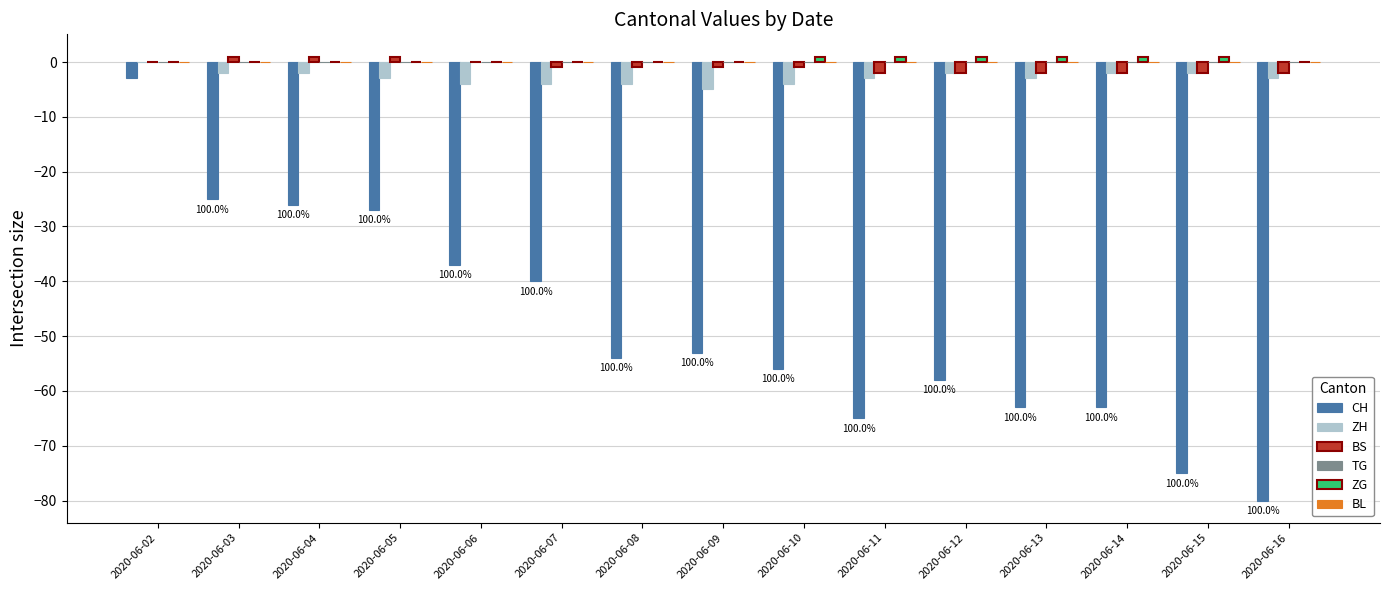

Is the value of CH at 2020-06-14 greater than the value of ZH at 2020-06-08?

No